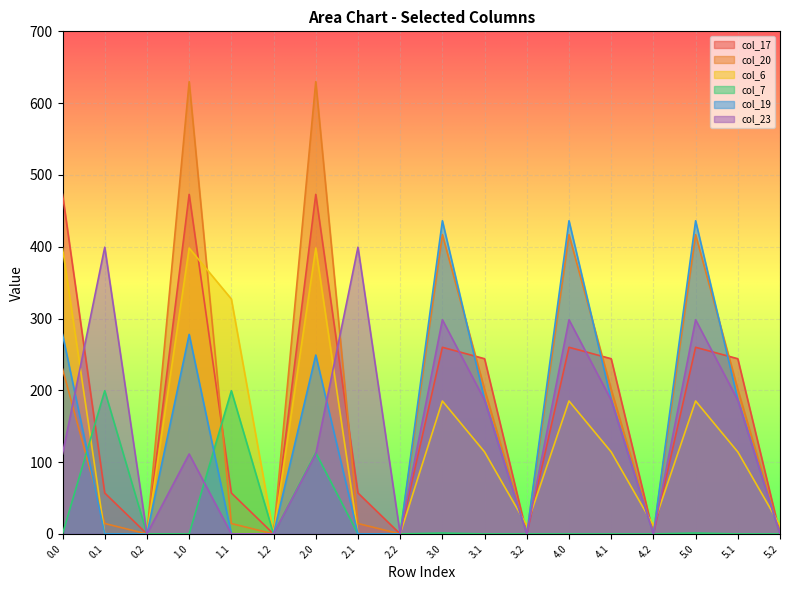

True or false: col_17 and col_6 intersect in this chart.

True